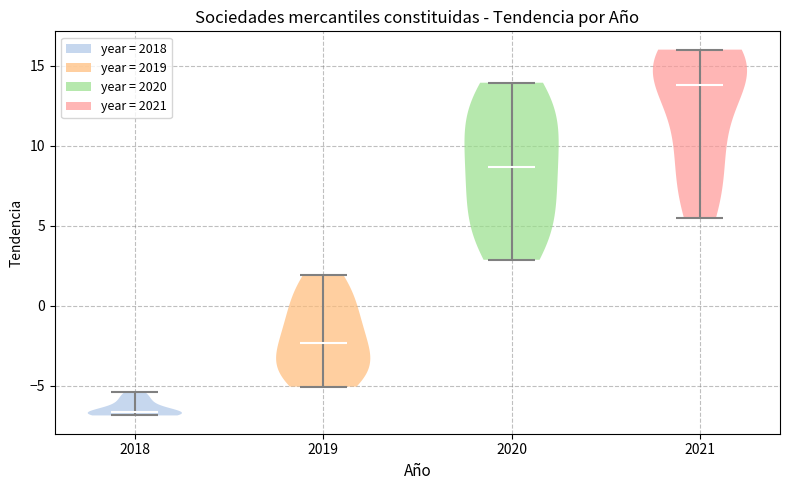

Reading left to right, read every violin against the y-axis: where its median line is, and the lowest and highest points it reaches. The values are not printed on the chart, so give them approximately, as read against the axis.

2018: median line -6.5, lowest point -7.0, highest point -5.5
2019: median line -2.5, lowest point -5.0, highest point 2.0
2020: median line 8.5, lowest point 3.0, highest point 14.0
2021: median line 14.0, lowest point 5.5, highest point 16.0